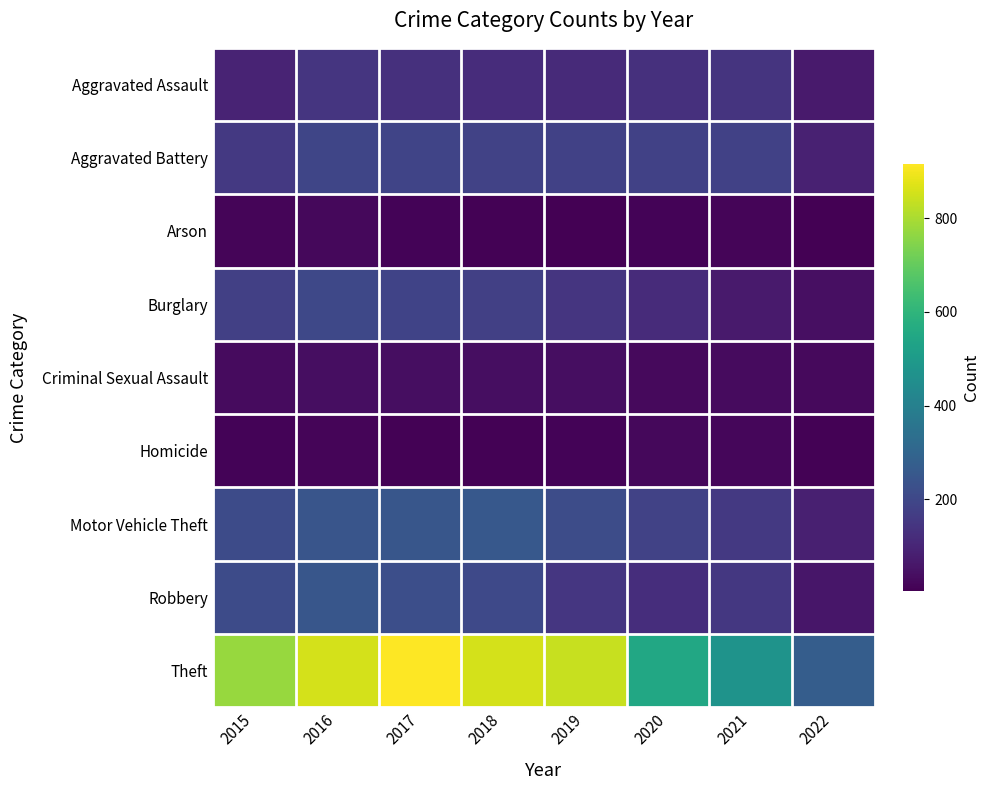

Reading left to right, transcribe all the data shown in this chart.

Aggravated Assault: 2015=95	2016=146	2017=131	2018=119	2019=113	2020=131	2021=142	2022=71
Aggravated Battery: 2015=154	2016=196	2017=191	2018=183	2019=182	2020=180	2021=181	2022=86
Arson: 2015=15	2016=25	2017=12	2018=8	2019=6	2020=12	2021=17	2022=4
Burglary: 2015=178	2016=201	2017=189	2018=176	2019=143	2020=116	2021=71	2022=42
Criminal Sexual Assault: 2015=31	2016=39	2017=37	2018=38	2019=37	2020=28	2021=30	2022=26
Homicide: 2015=13	2016=18	2017=8	2018=8	2019=14	2020=22	2021=20	2022=9
Motor Vehicle Theft: 2015=211	2016=245	2017=247	2018=256	2019=216	2020=184	2021=156	2022=85
Robbery: 2015=212	2016=247	2017=224	2018=204	2019=150	2020=124	2021=153	2022=60
Theft: 2015=774	2016=858	2017=916	2018=856	2019=841	2020=551	2021=474	2022=274